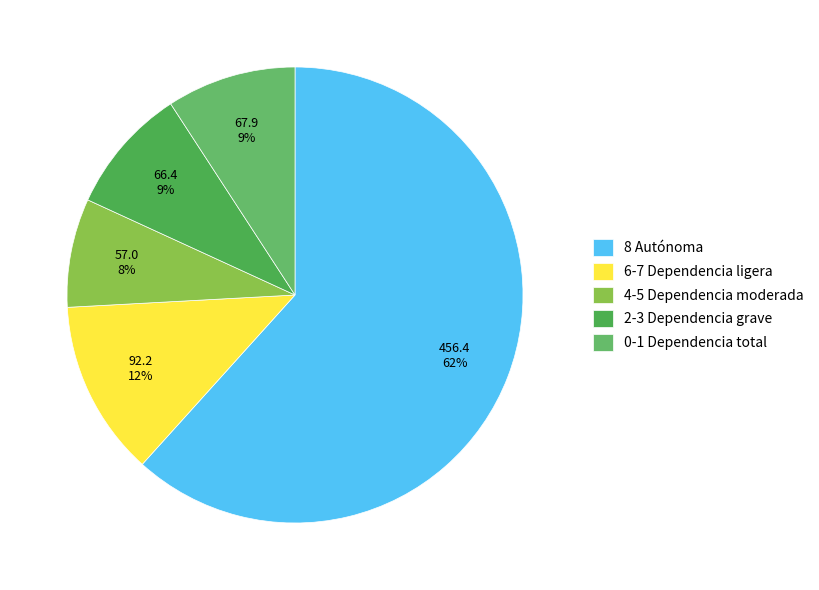

Which category accounts for the majority?

8 Autónoma